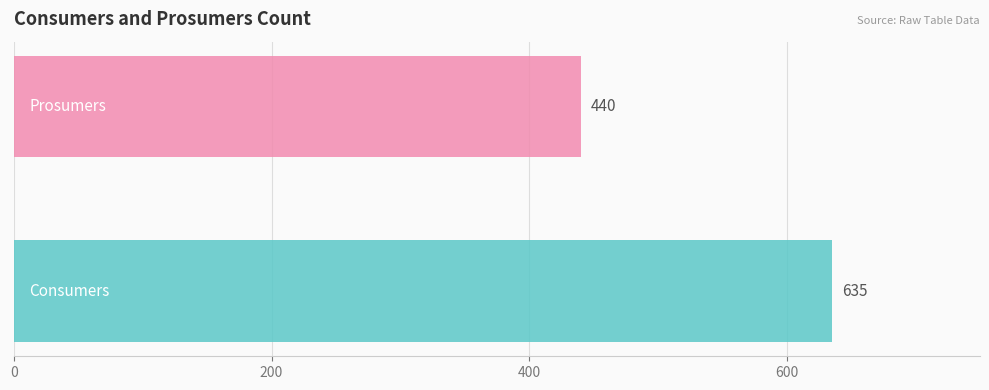

What is the smallest value displayed?

440